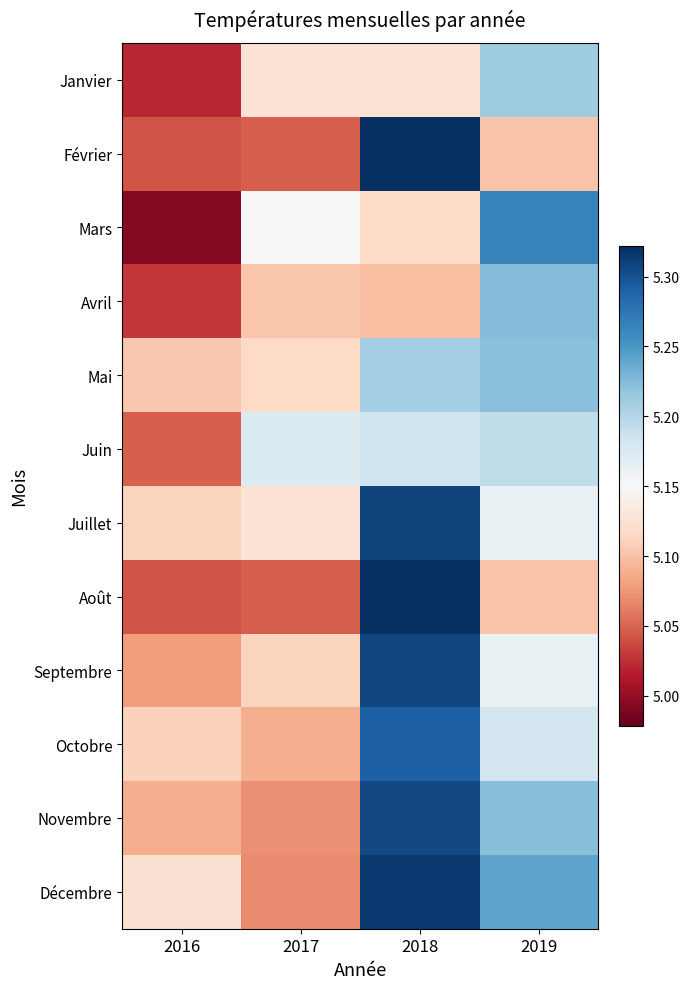

List the series in order of their peak value, lowest first.

Juin, Janvier, Mai, Avril, Mars, Octobre, Novembre, Septembre, Juillet, Décembre, Février, Août